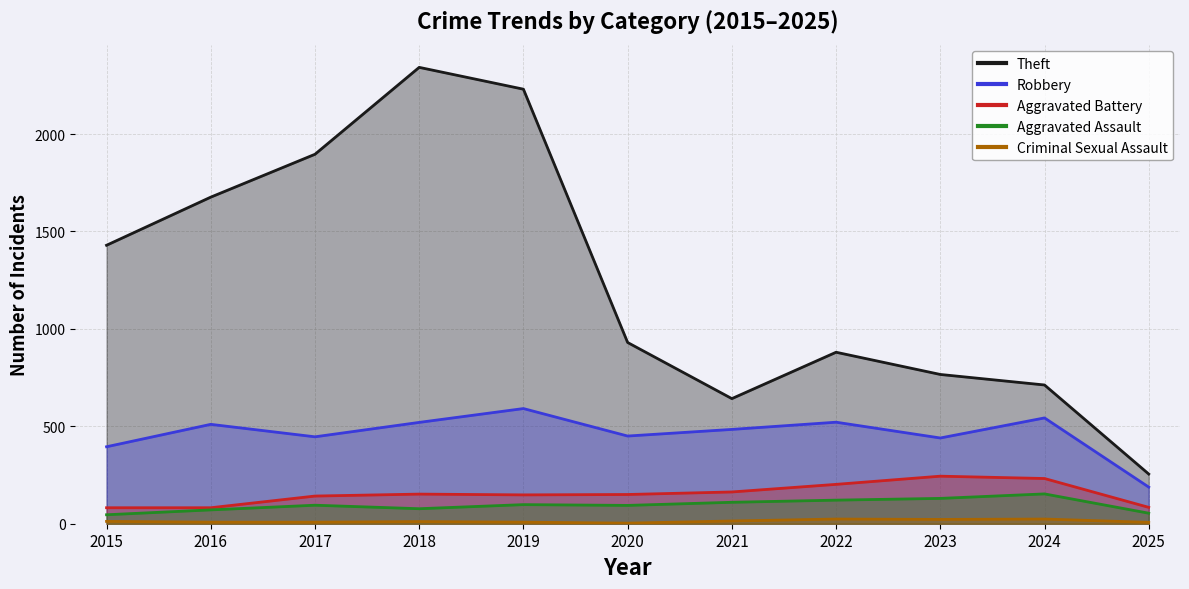

True or false: Theft and Criminal Sexual Assault intersect in this chart.

False